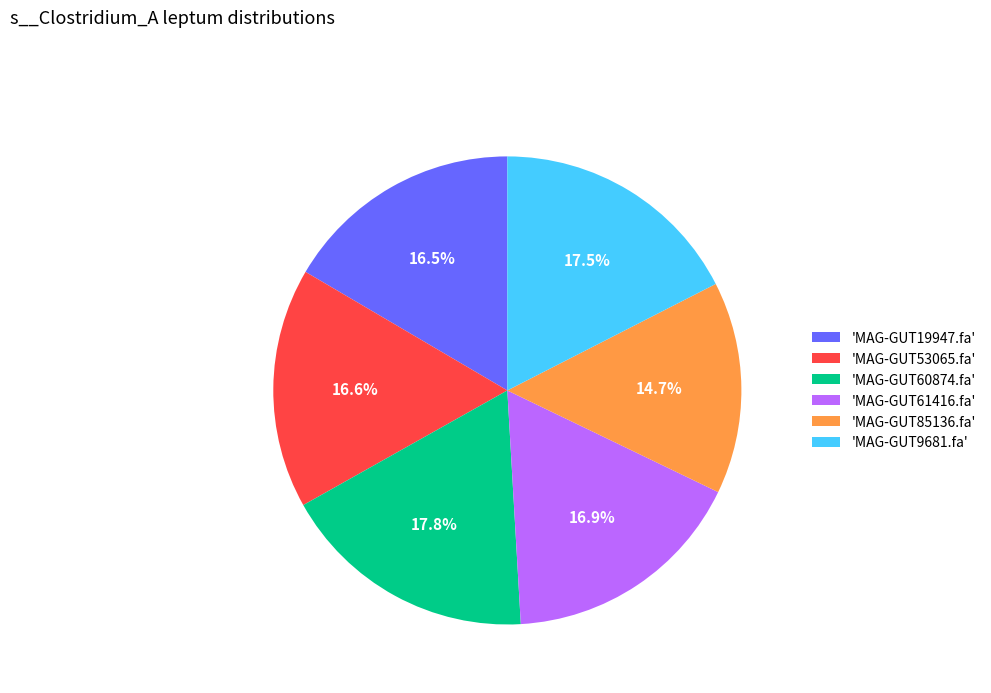

Which category has the smallest portion of the pie?

'MAG-GUT85136.fa'